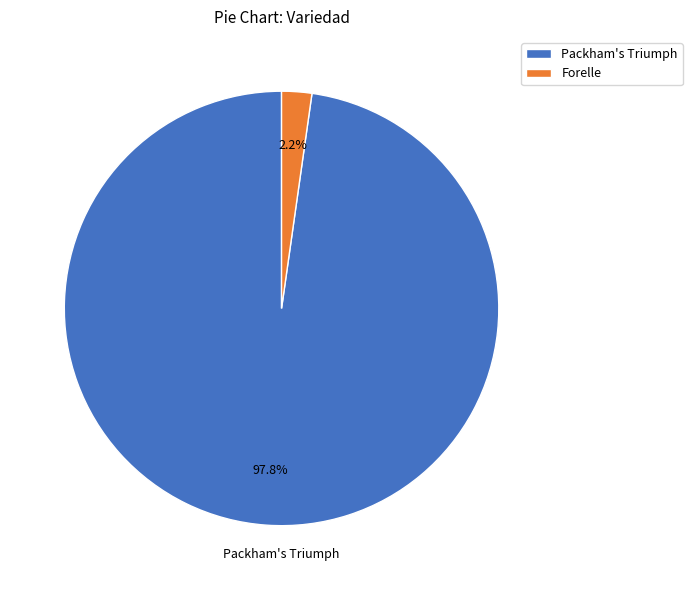

Which slice is the smallest?

Forelle